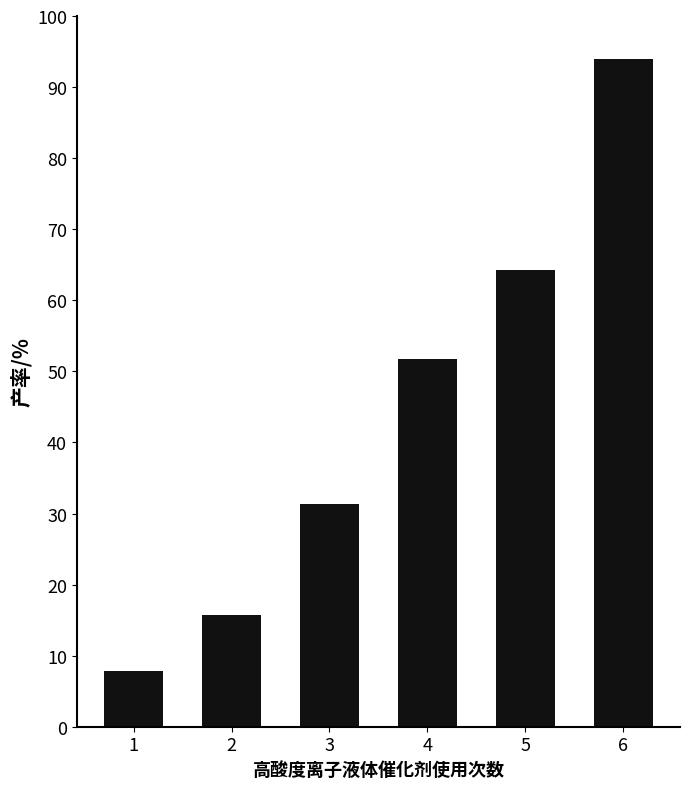

Read the value at 4.

51.7